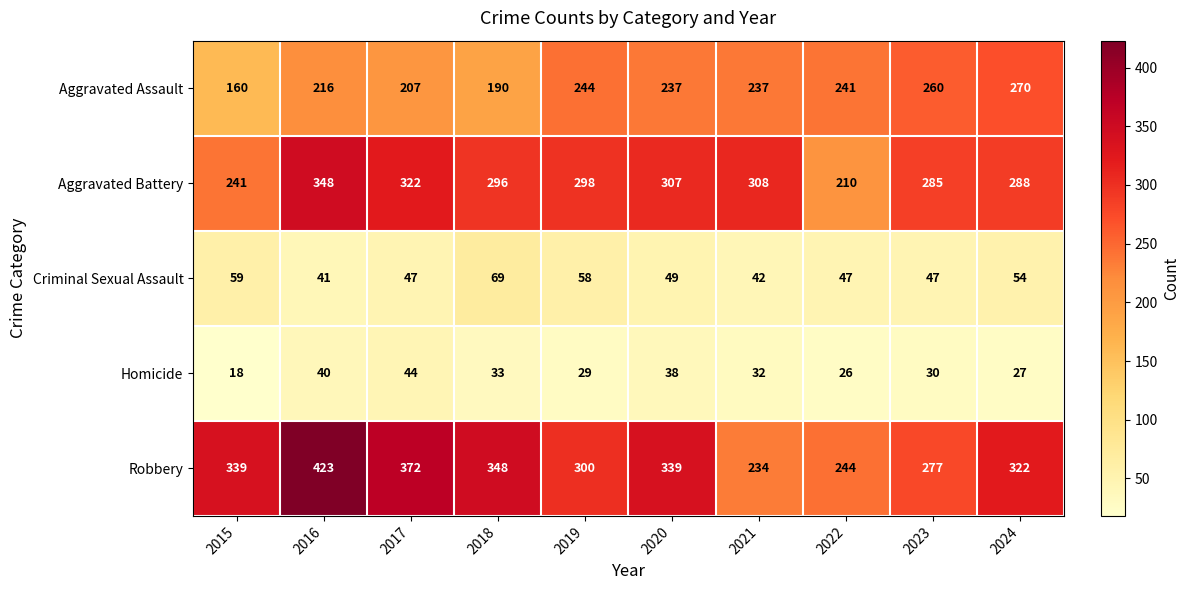

What is the smallest value displayed?

18